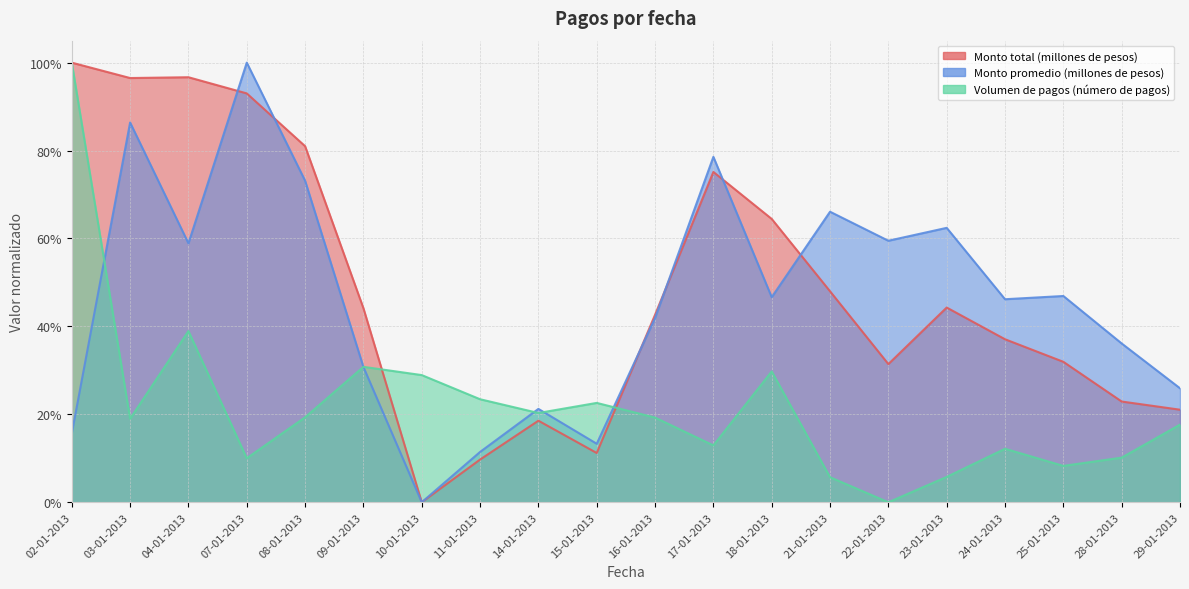

What is the highest value of the Monto total (millones de pesos) series?

1.0